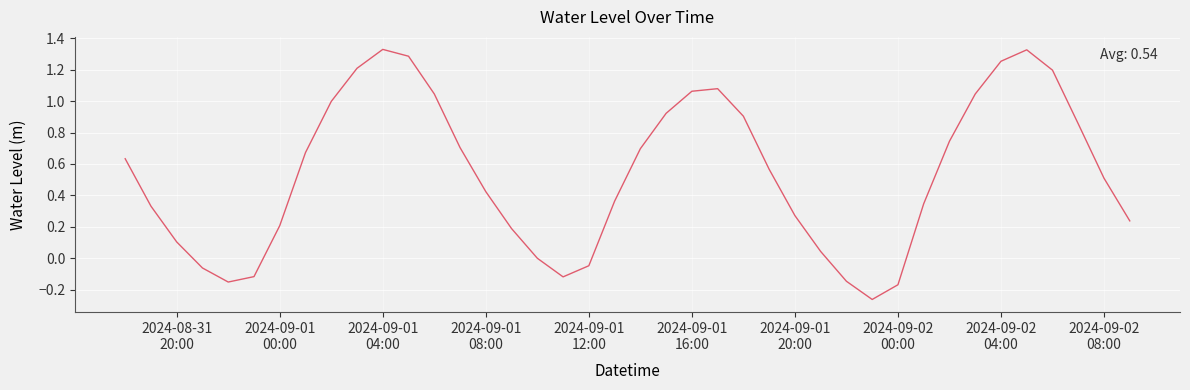

What is the difference between the maximum and minimum values?

1.6